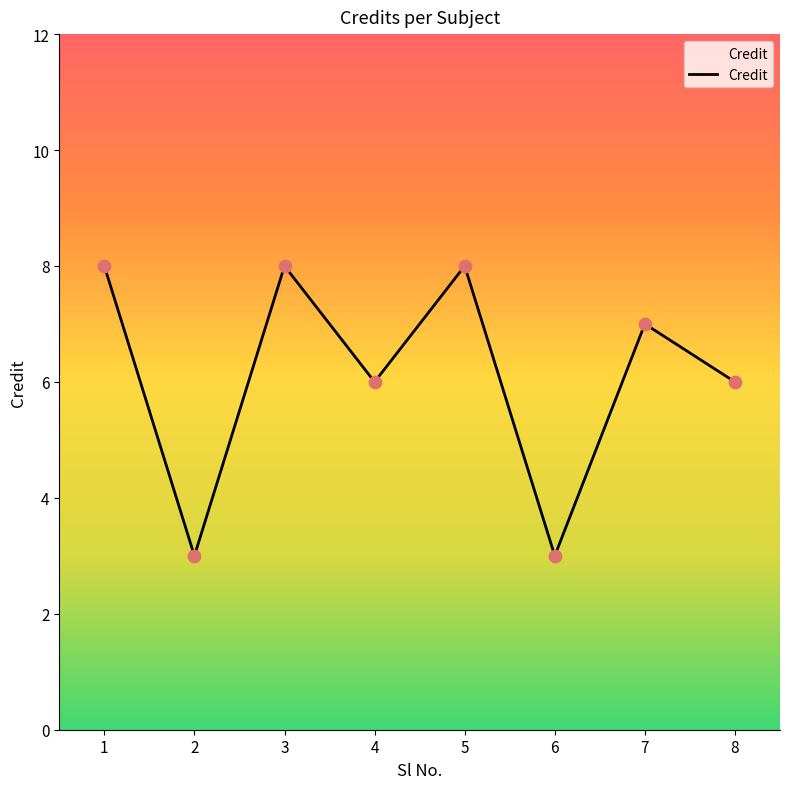

What is the change in value from 3 to 4?

-2